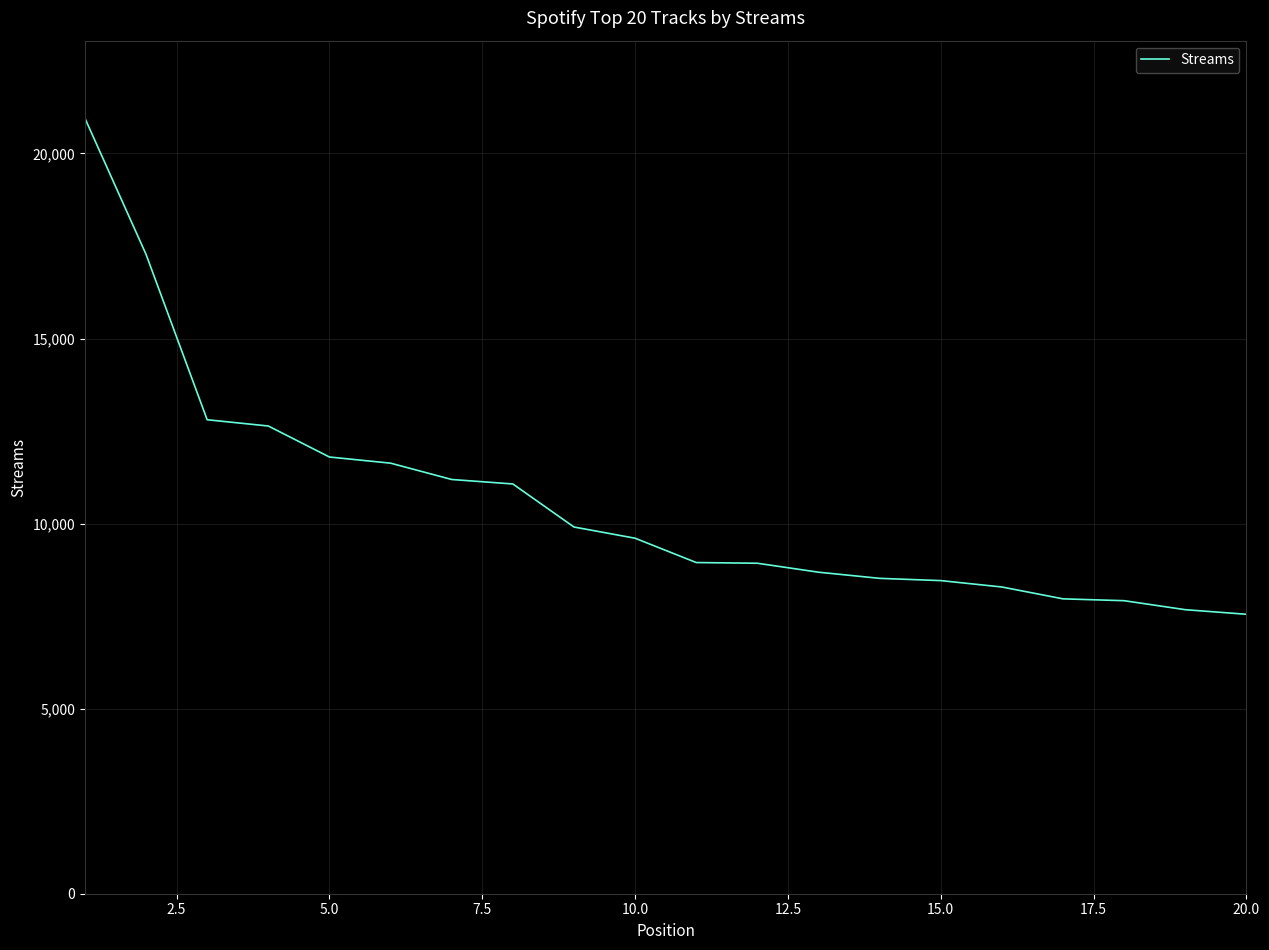

What is the greatest value displayed?

20953